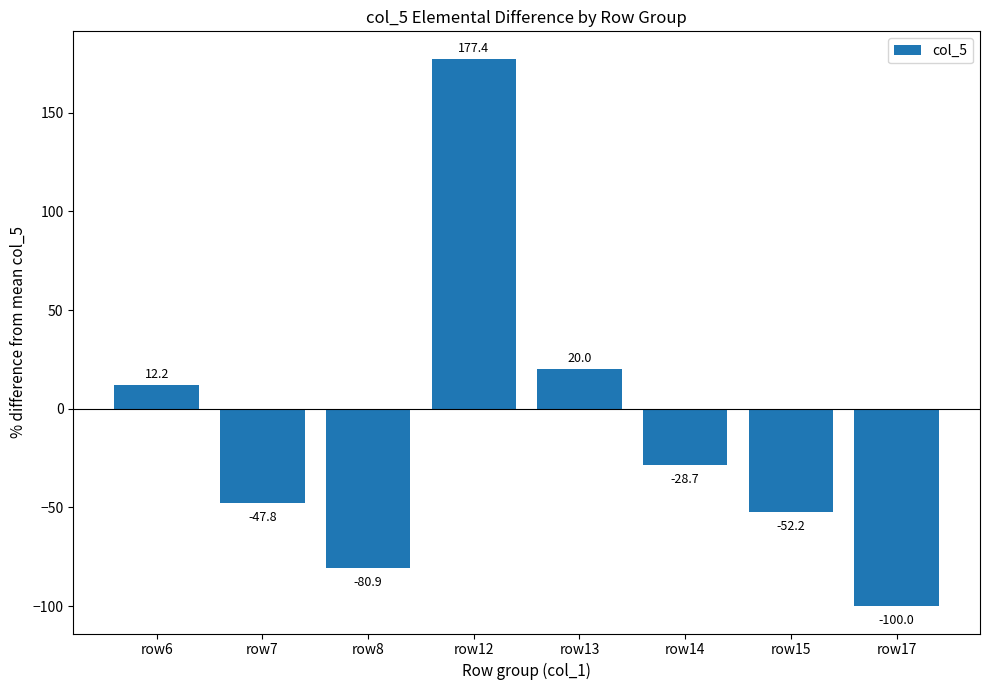

How many negative values are there?

5